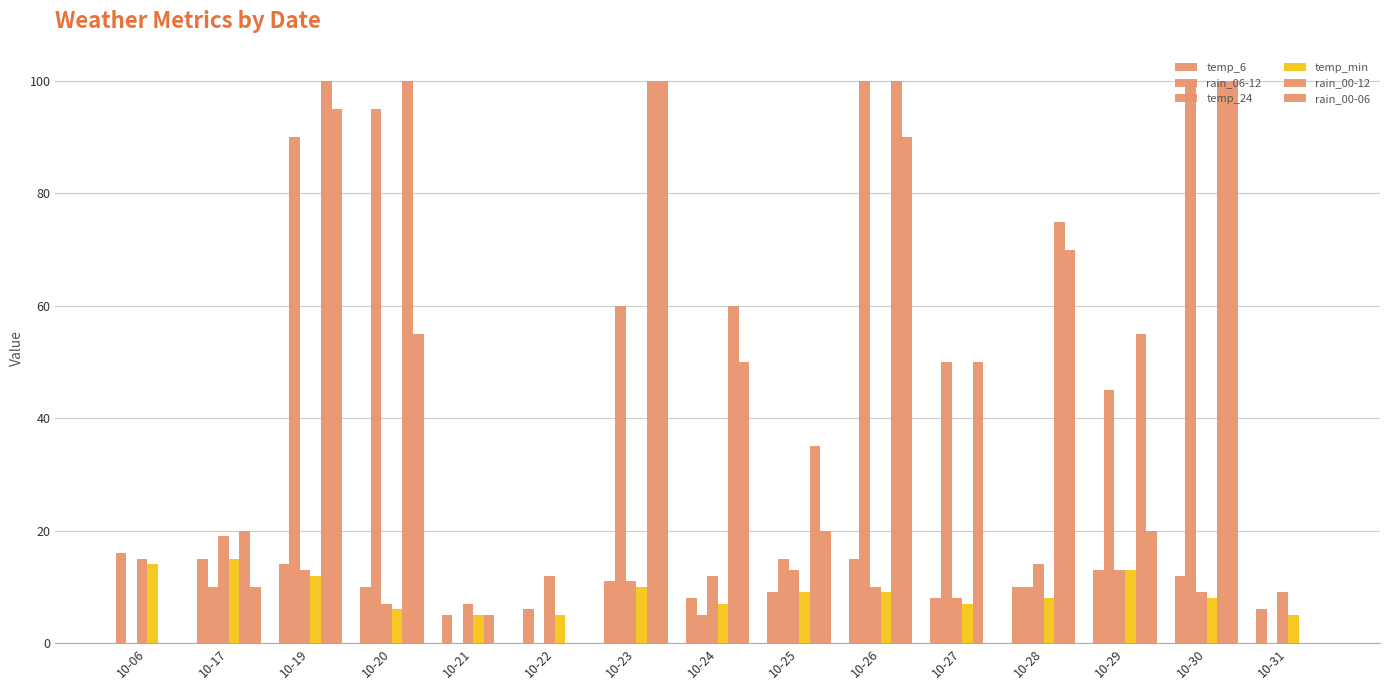

Count the number of categories in the chart.

15